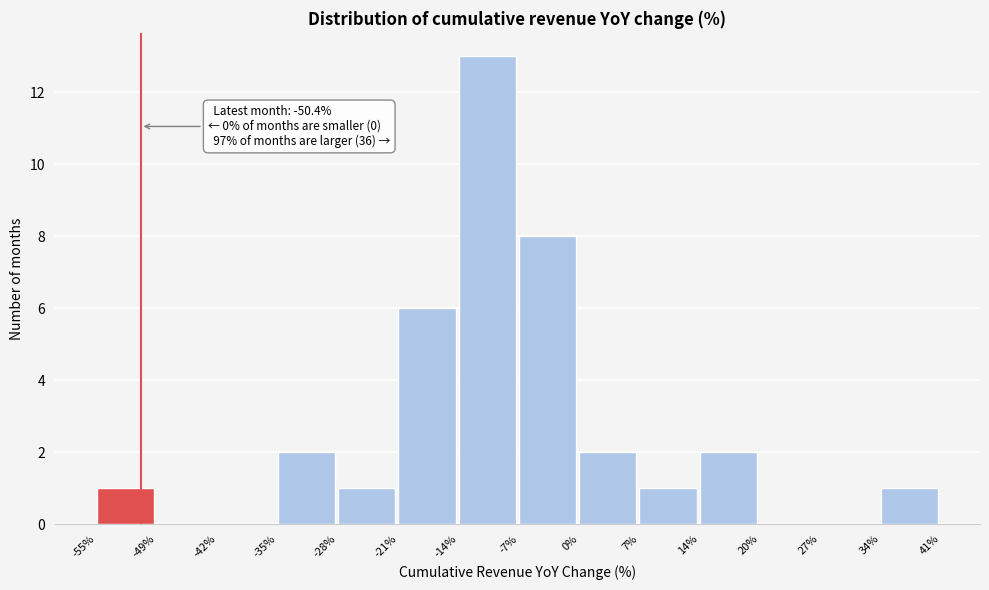

Which range on the x-axis has the tallest bar?

-14% to -7%